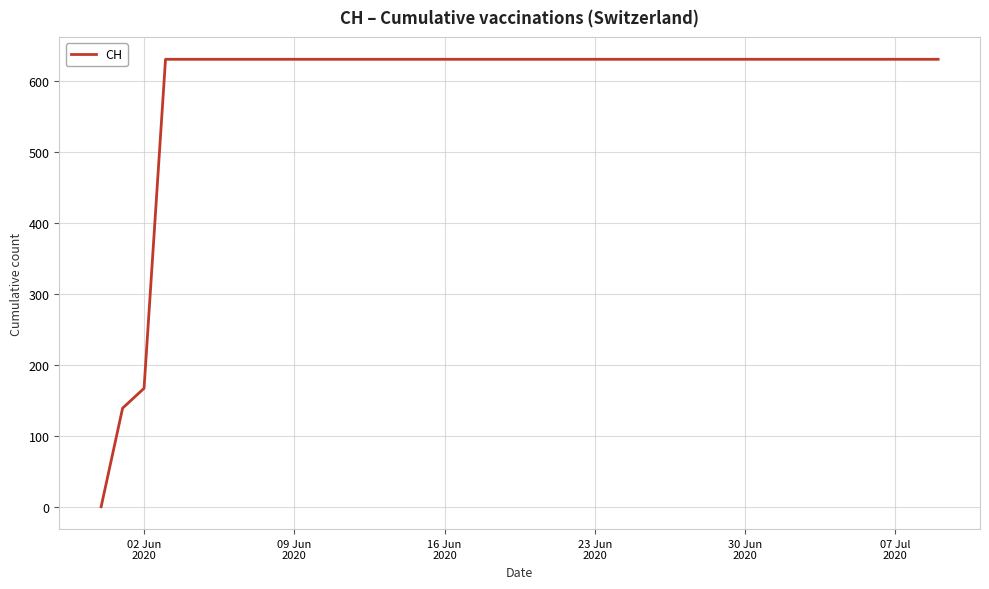

What is the difference between the maximum and minimum values?

631